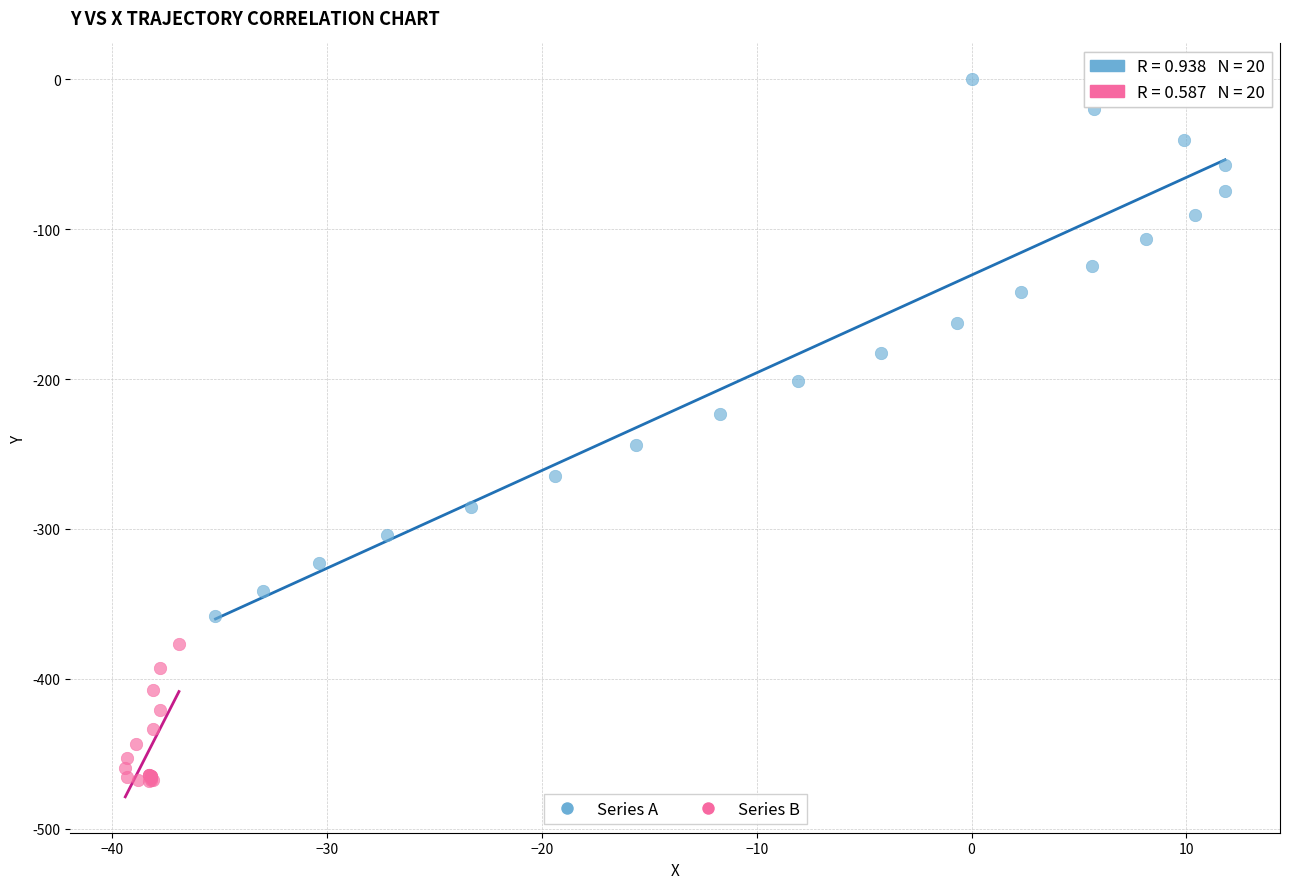

What are all the series names shown in the legend?

Series A, Series B